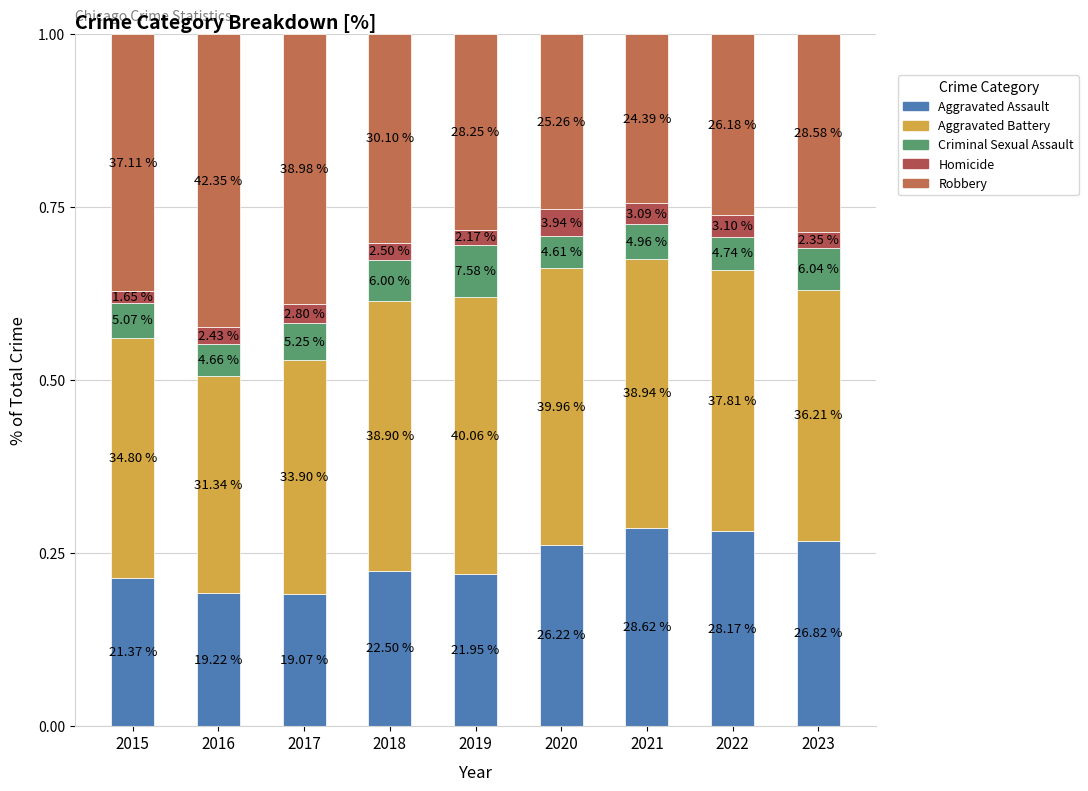

Which series changed the most between 2019 and 2020?

Aggravated Assault